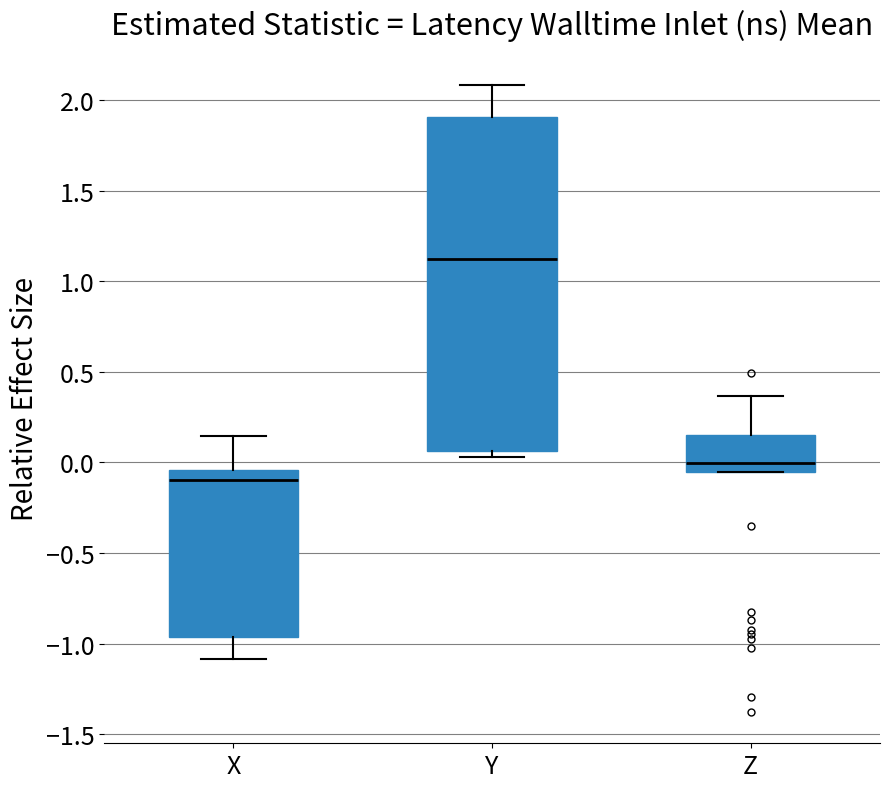

Reading left to right, transcribe this box plot: for each box, give where its median line is, the range the box spans, and where its two whiskers end, as read against the y-axis. The values are not printed on the chart, so give them approximately, as read against the axis.

X: median -0.10, box -0.95 to -0.05, whiskers -1.10 to 0.15
Y: median 1.10, box 0.05 to 1.90, whiskers 0.05 (just below the box's lower edge) to 2.10
Z: median 0.00, box -0.05 to 0.15, whiskers -0.05 to 0.35